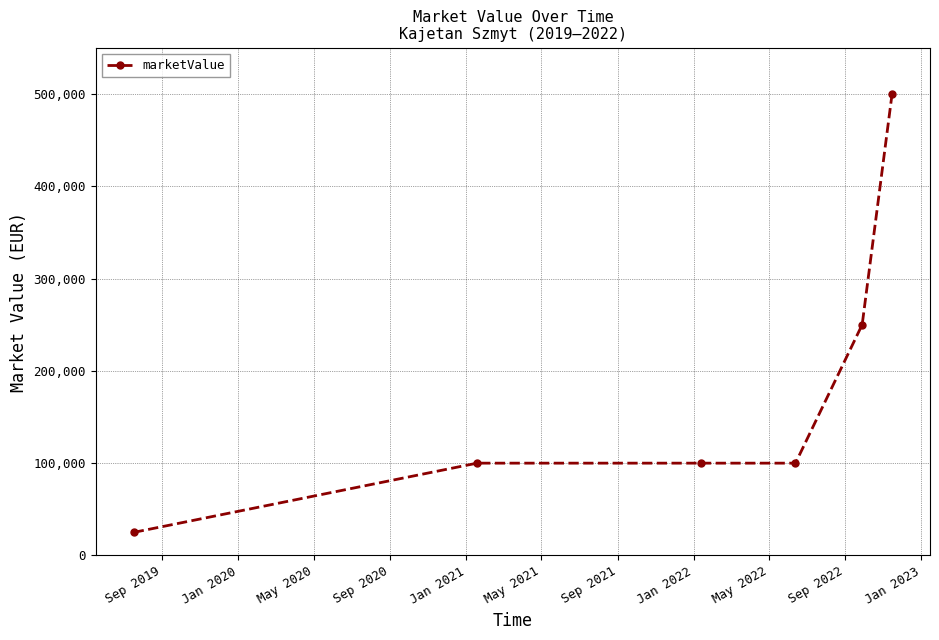

What is the value of the 6th point from the left?

500000